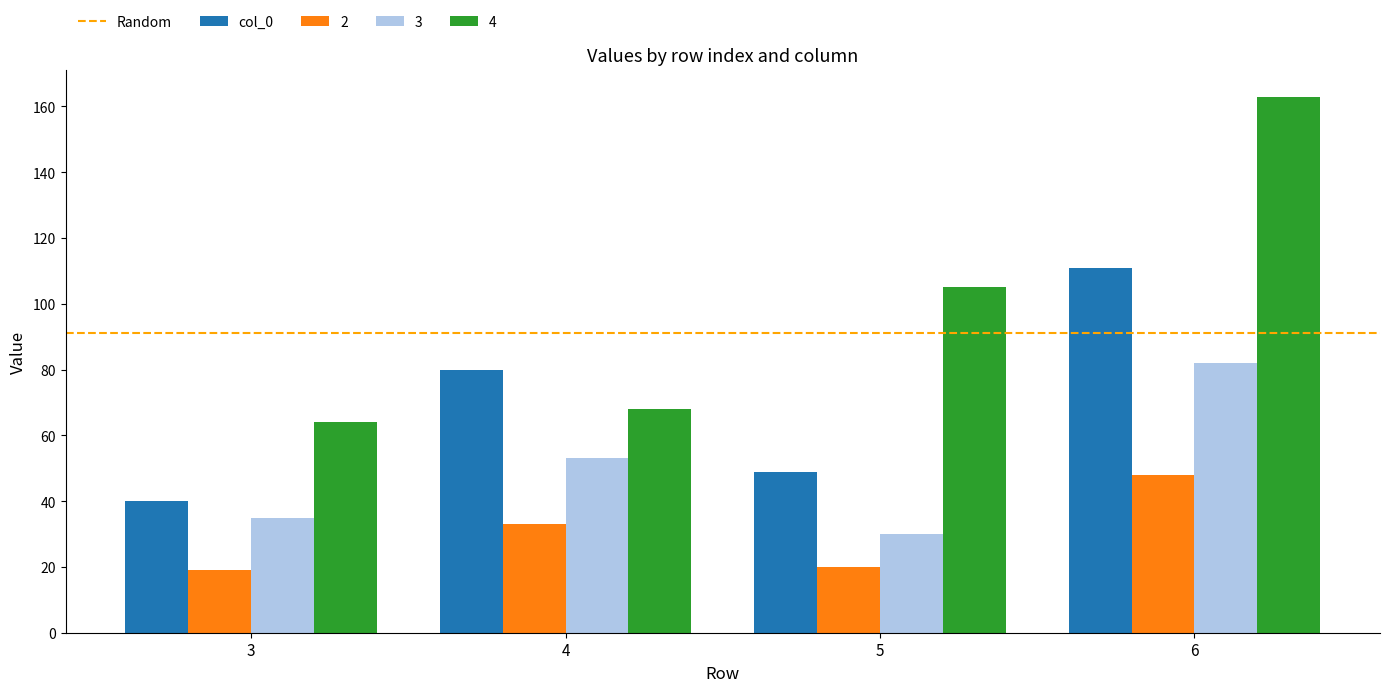

The col_0 series shows 61 at 3. True or false?

False